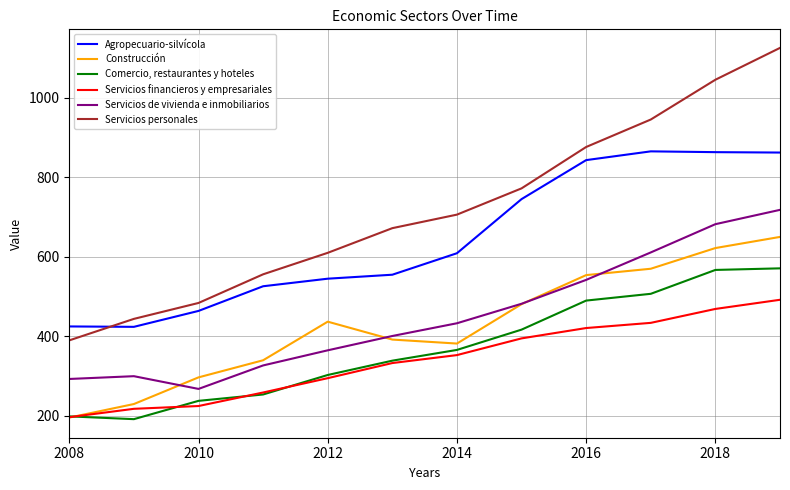

What is the difference between the second highest and second lowest values in the Construcción series?

392